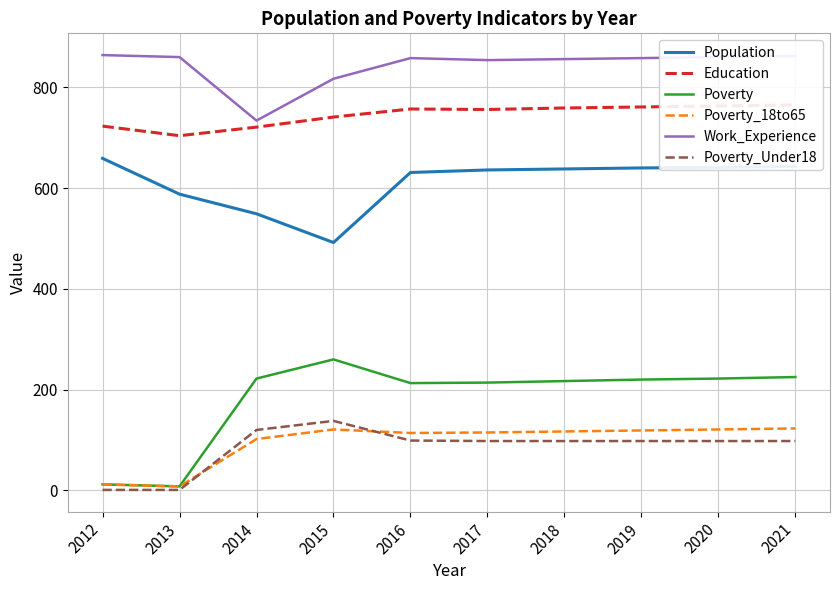

The Poverty_Under18 series shows 23 at 2018. True or false?

False